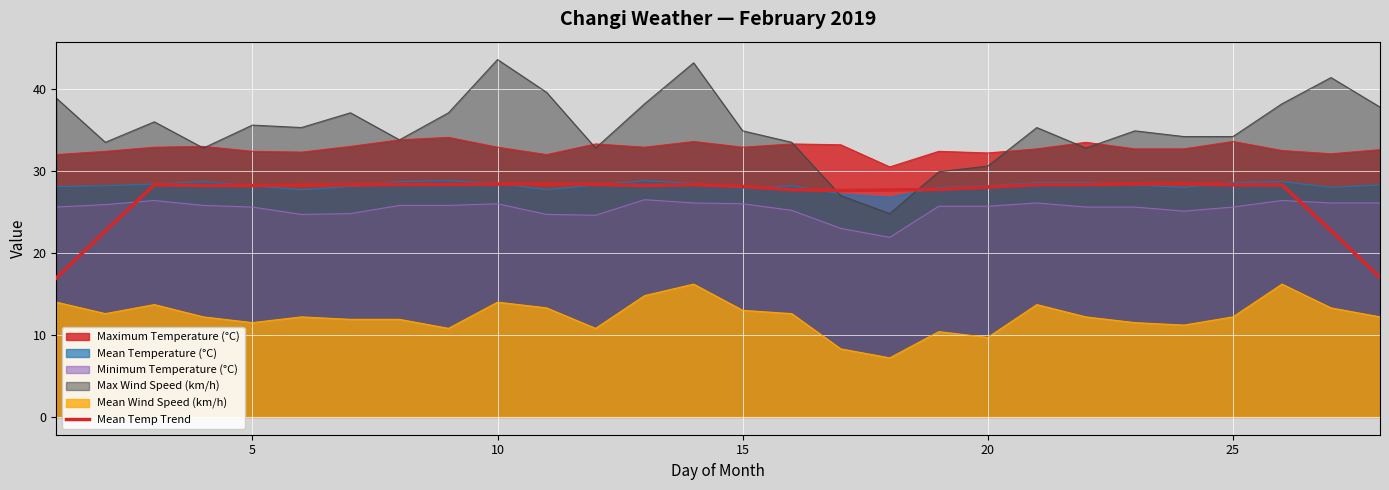

What is the average value?

27.0